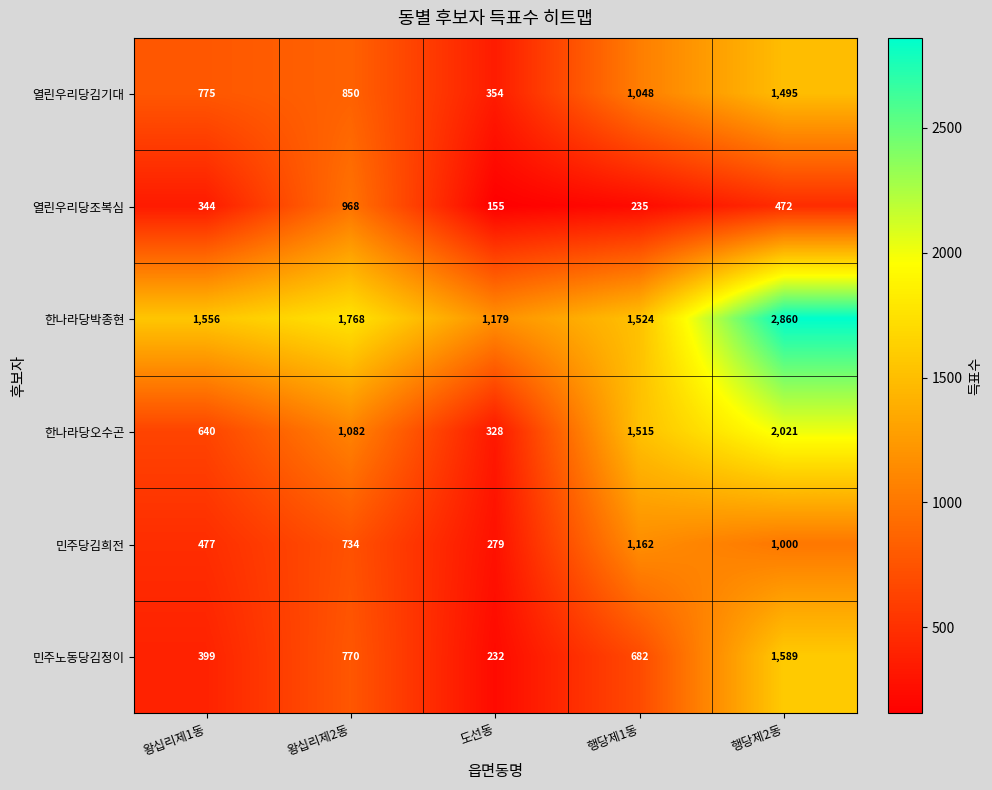

What is the average value of the 한나라당오수곤 series?

1117